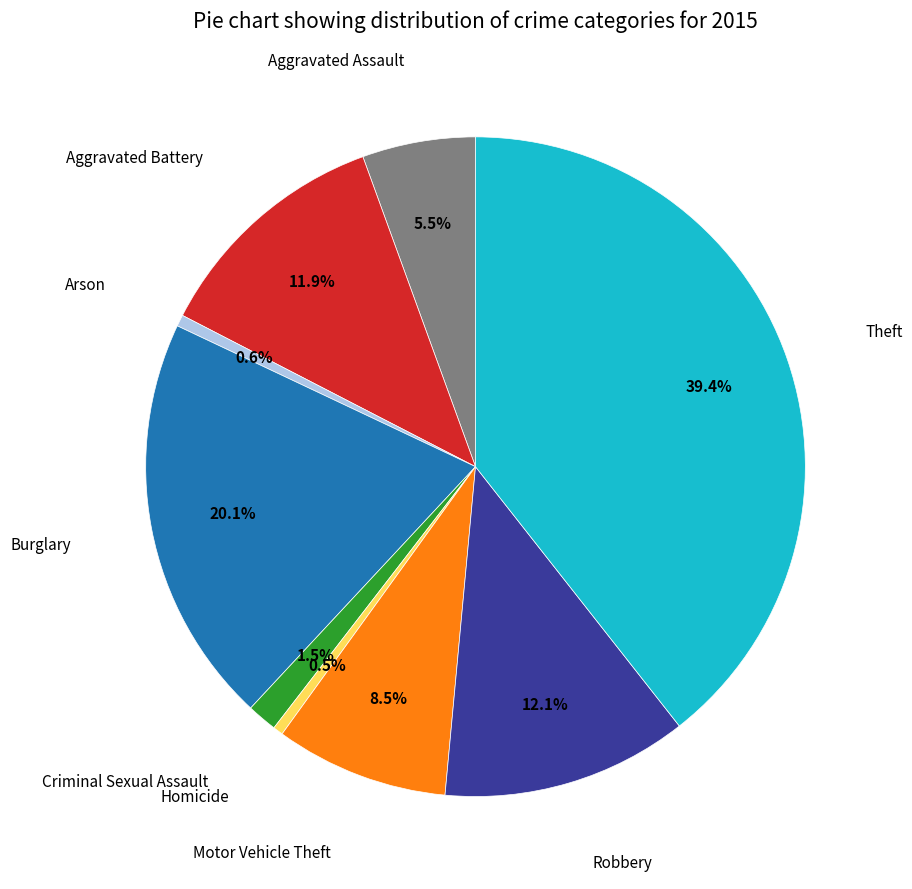

Is there any slice that represents more than half of the pie?

No